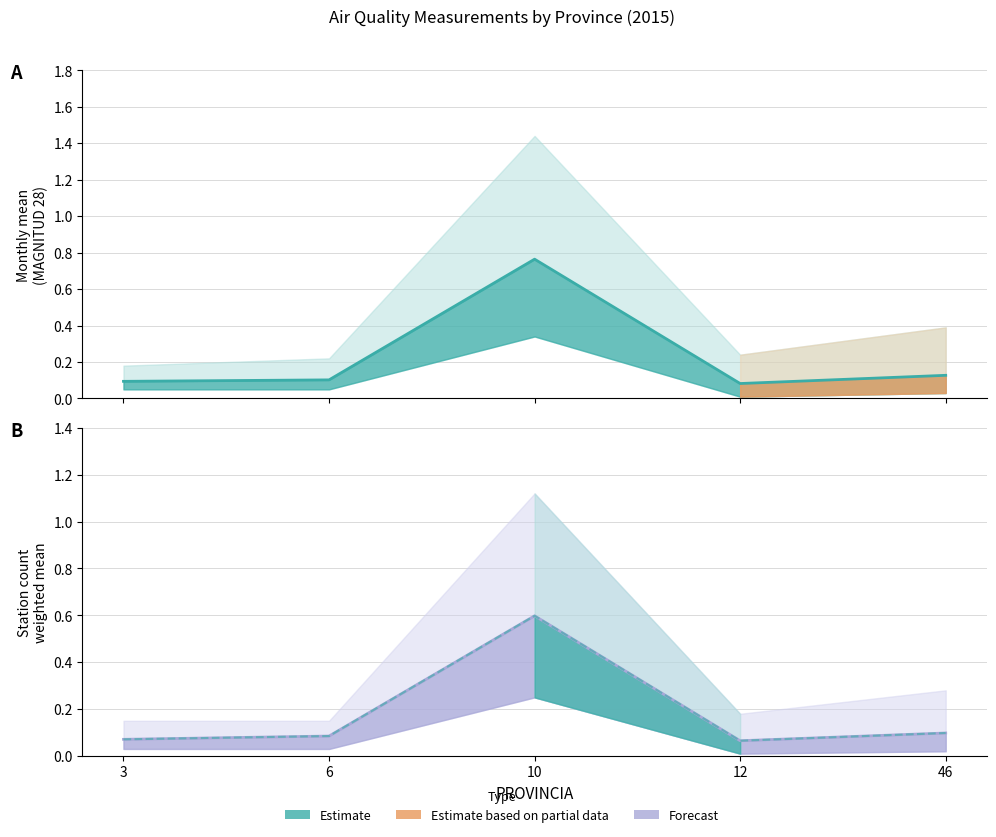

True or false: Lower bound has more than 1 points higher than both neighbors.

False